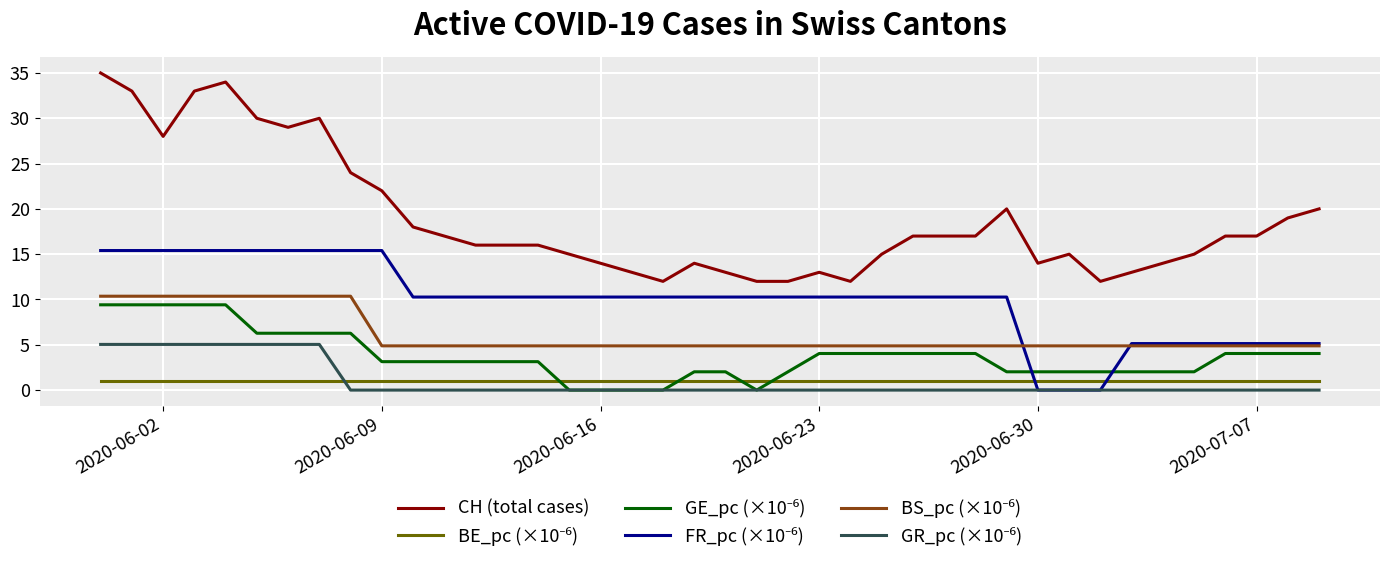

Which series has the largest total across all categories?

CH (total cases)